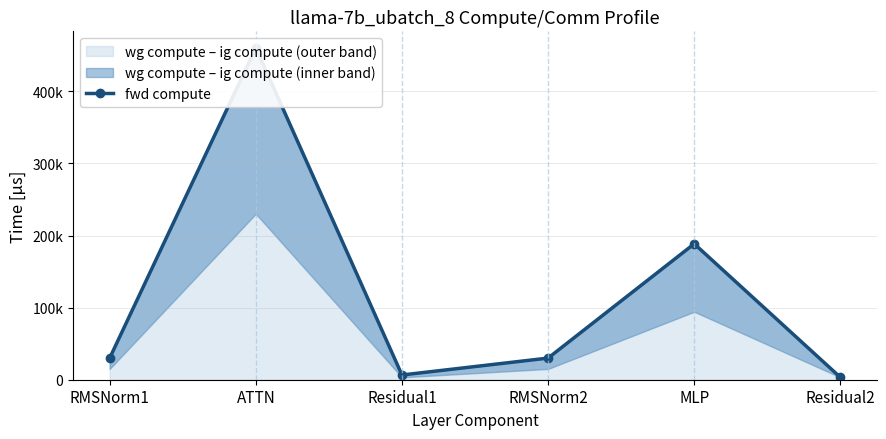

At which category does the data reach its first local peak?

ATTN